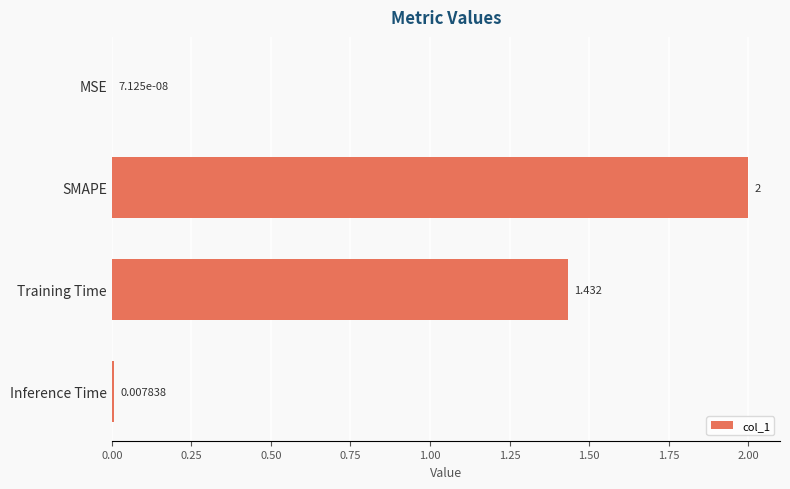

At which label is the value closest to 1?

Training Time